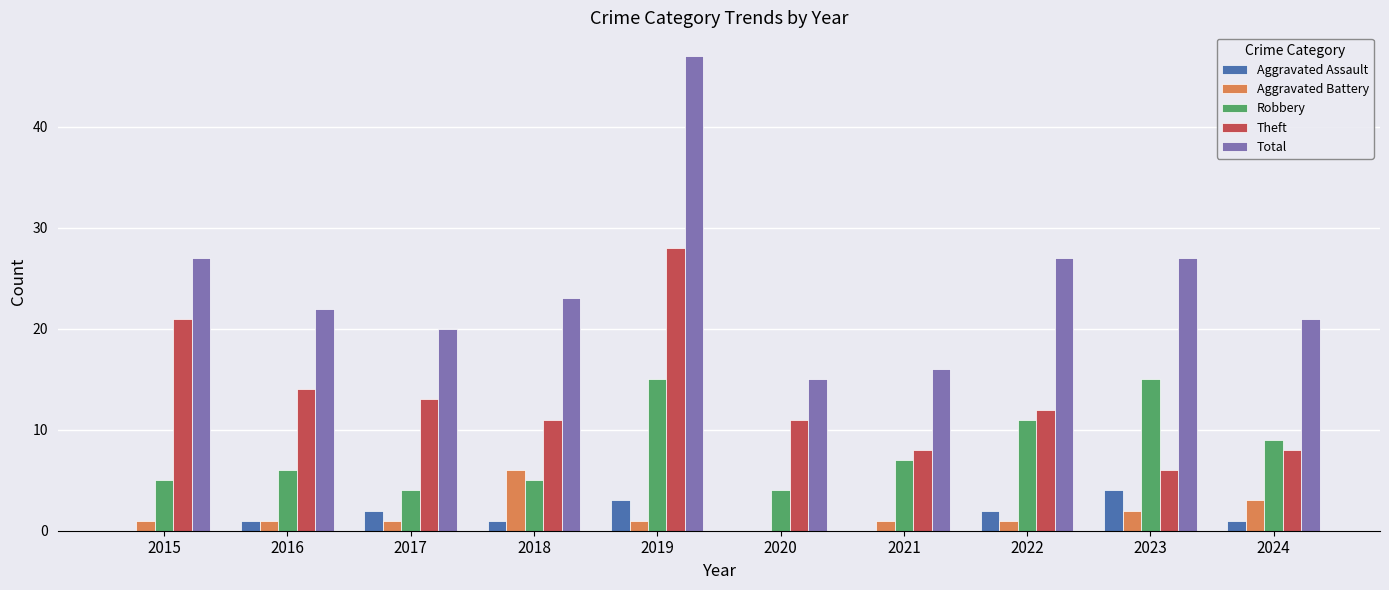

Which category has the highest value across all series?

2019